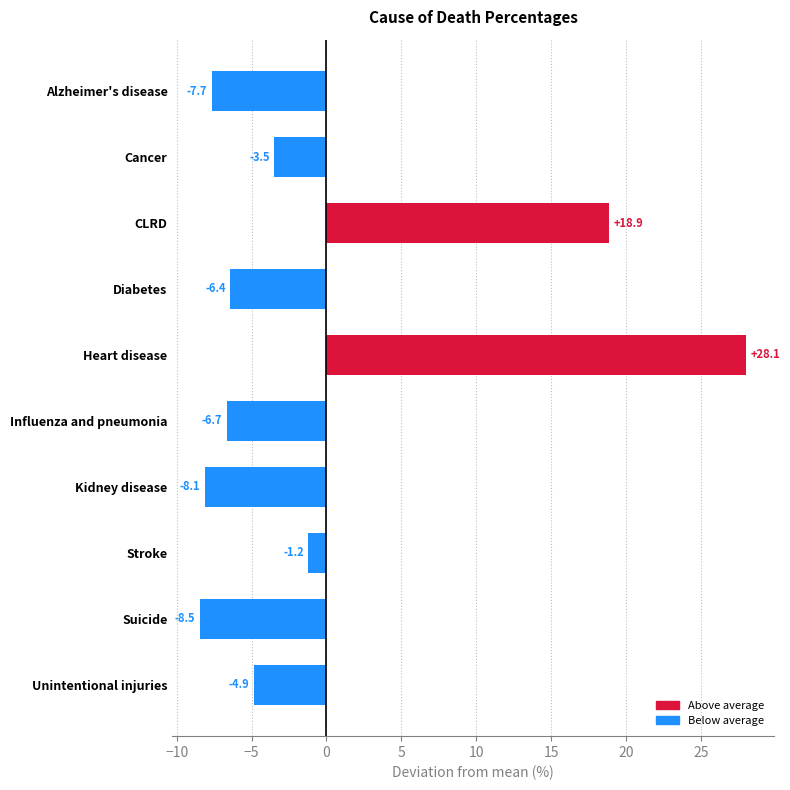

Which category has the highest value across all series?

Heart disease